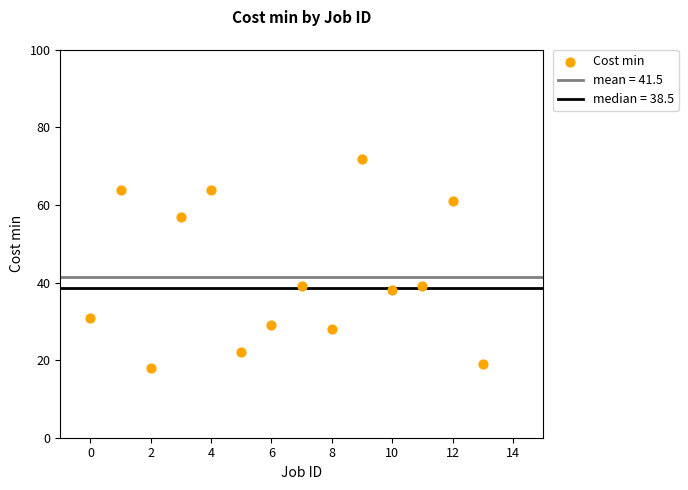

What is the range of Y values (max minus min)?

54